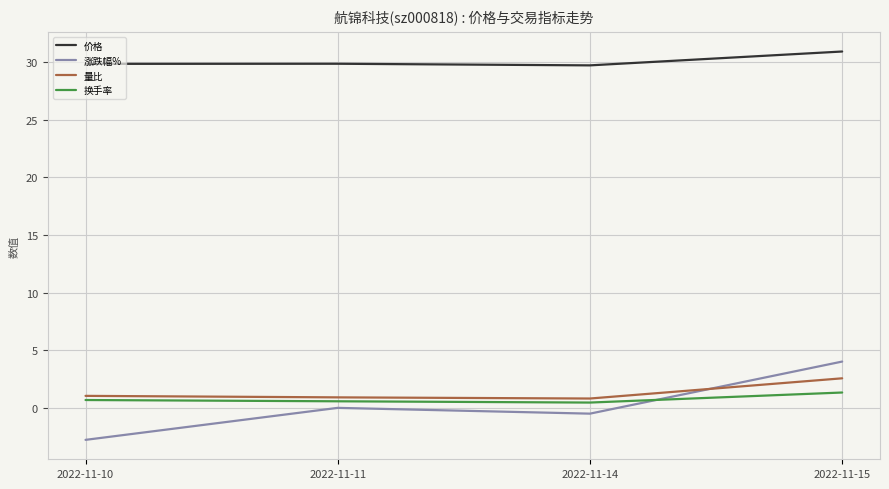

Which series changed the most between 2022-11-14 and 2022-11-15?

涨跌幅%